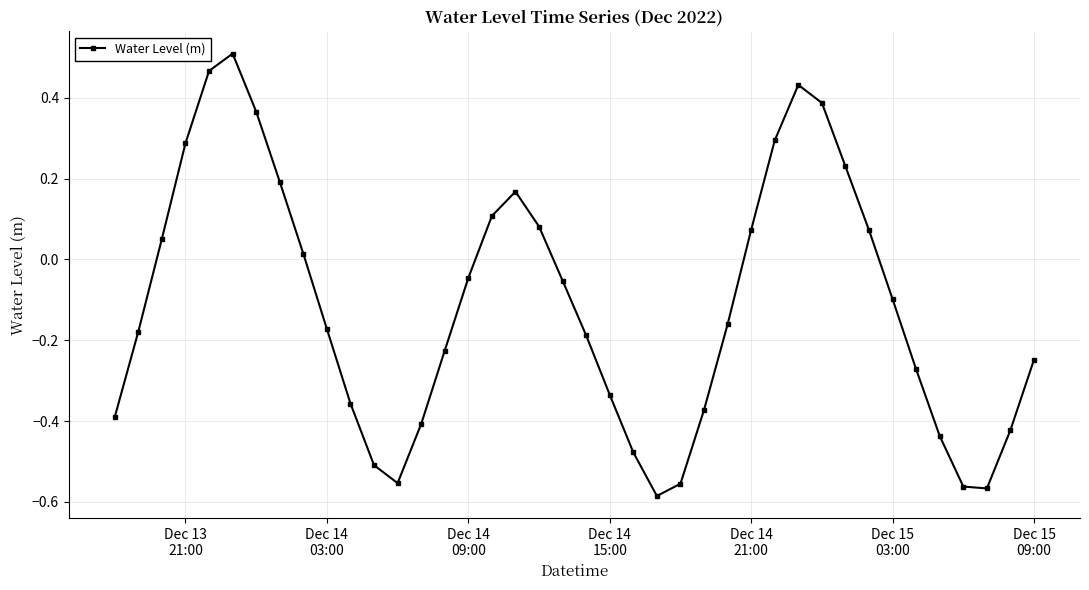

What is the difference between the maximum and minimum values?

1.1